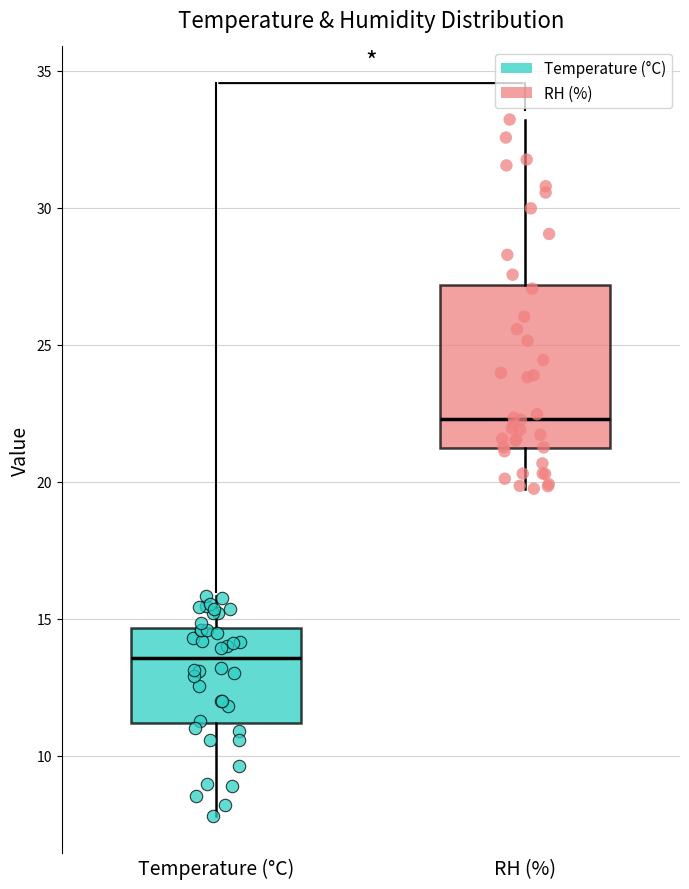

Where does the upper whisker of the box for RH (%) end on the y-axis? The values are not printed on the chart, so give them approximately, as read against the axis.

33.0